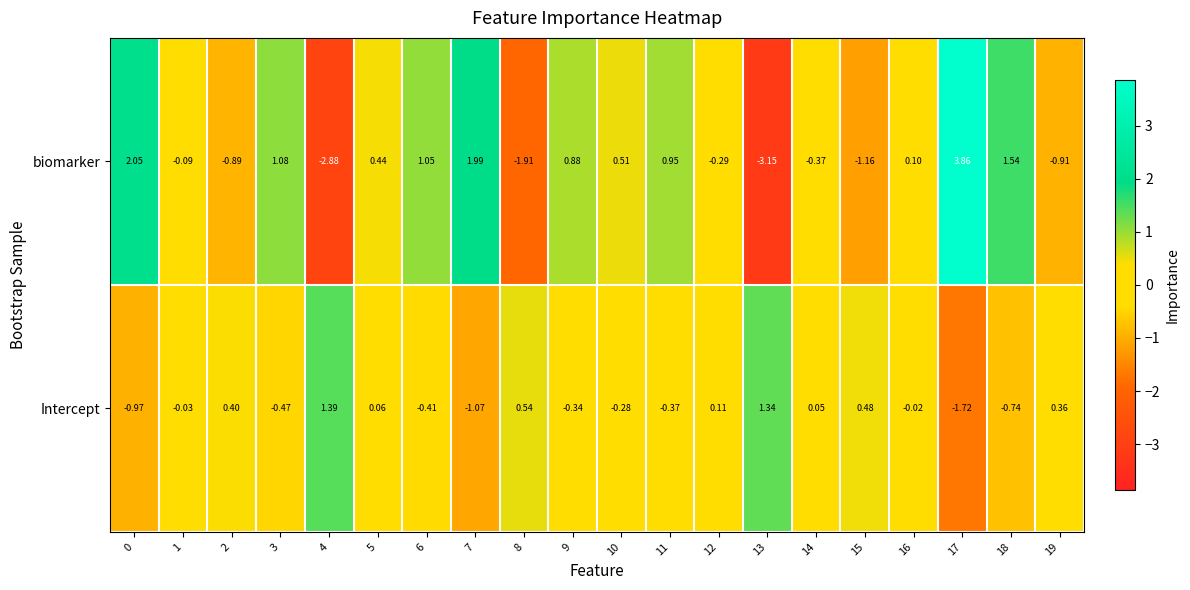

Which series has the widest spread of values?

biomarker